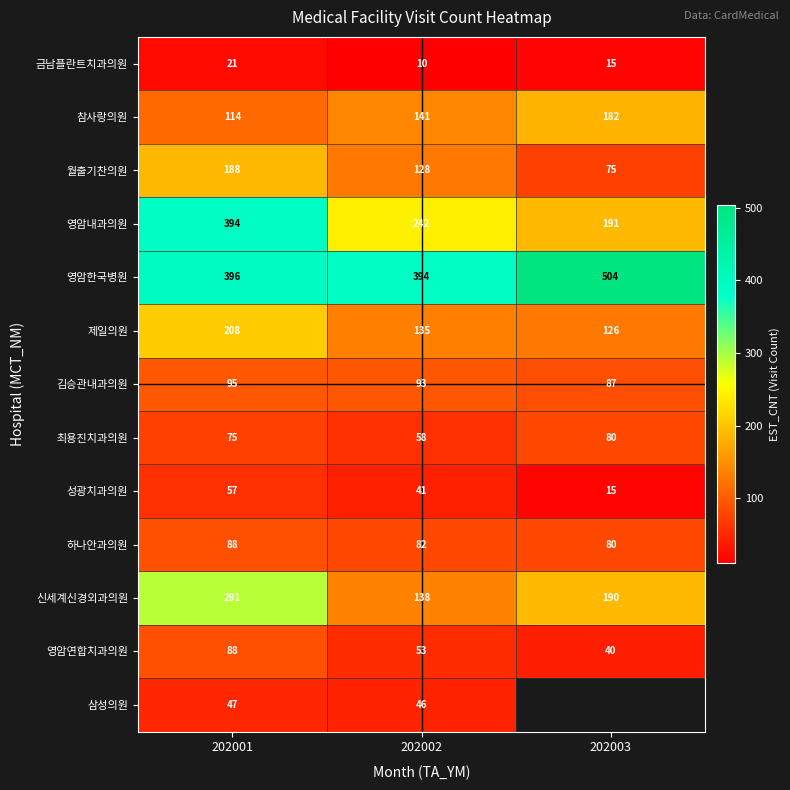

The 참사랑의원 series shows 82 at 202003. True or false?

False